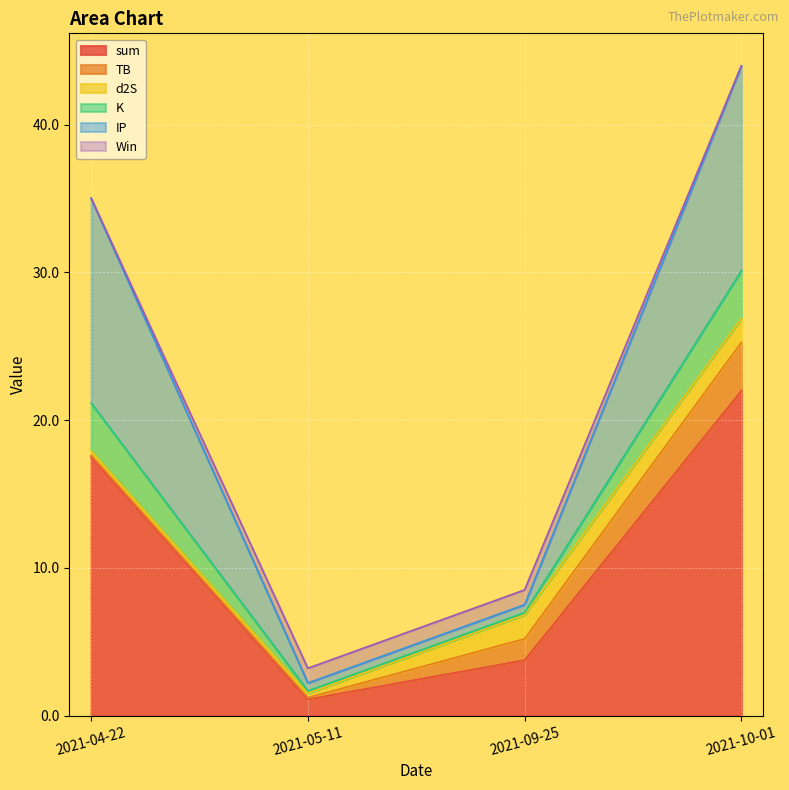

What position from the right is 2021-10-01?

1